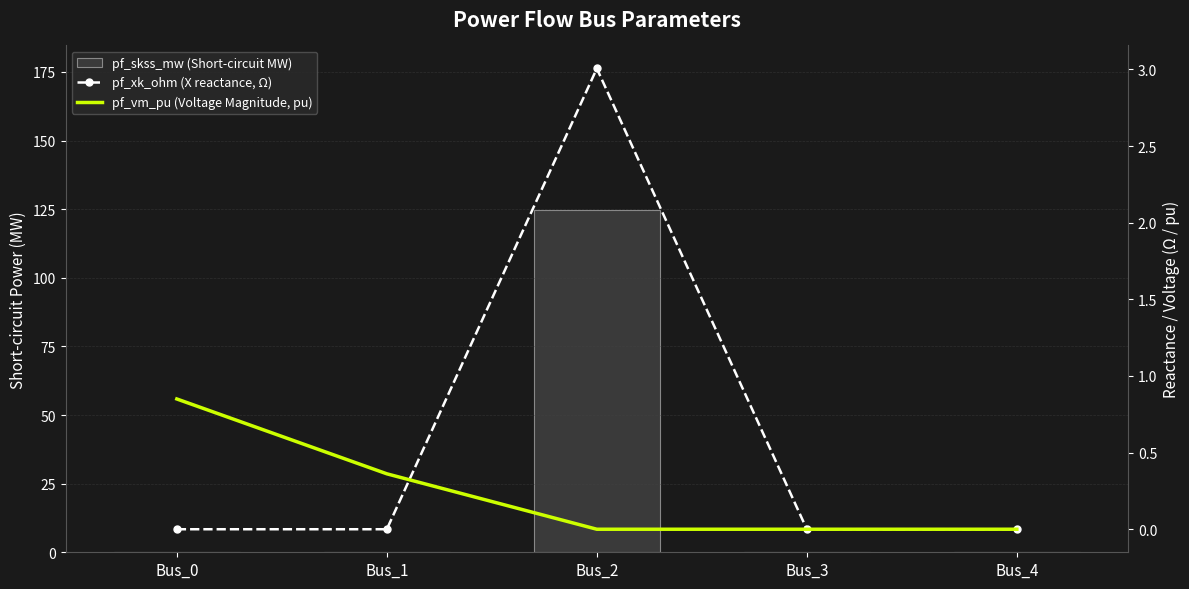

Reading left to right, extract all data points from this chart.

pf_skss_mw (Short-circuit MW): 0.0	0.0	124.8	0.0	0.0
pf_xk_ohm (X reactance, Ω): 0.0	0.0	3.0	0.0	0.0
pf_vm_pu (Voltage Magnitude, pu): 0.9	0.4	0.0	0.0	0.0